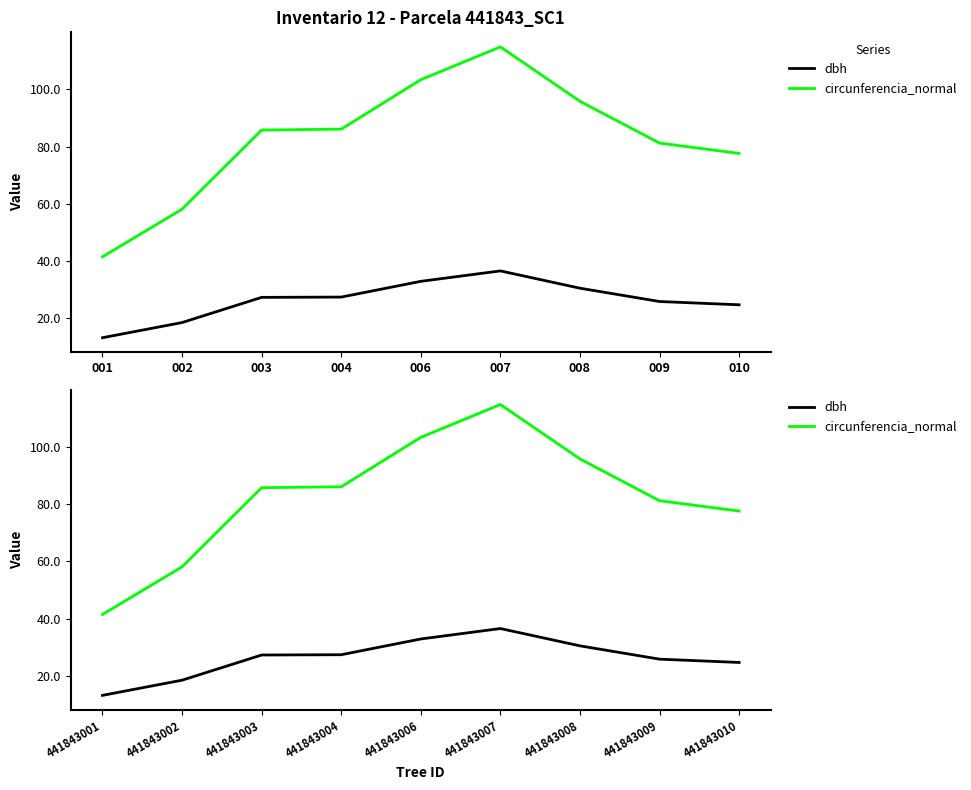

At which label is dbh closest to 24?

441843010